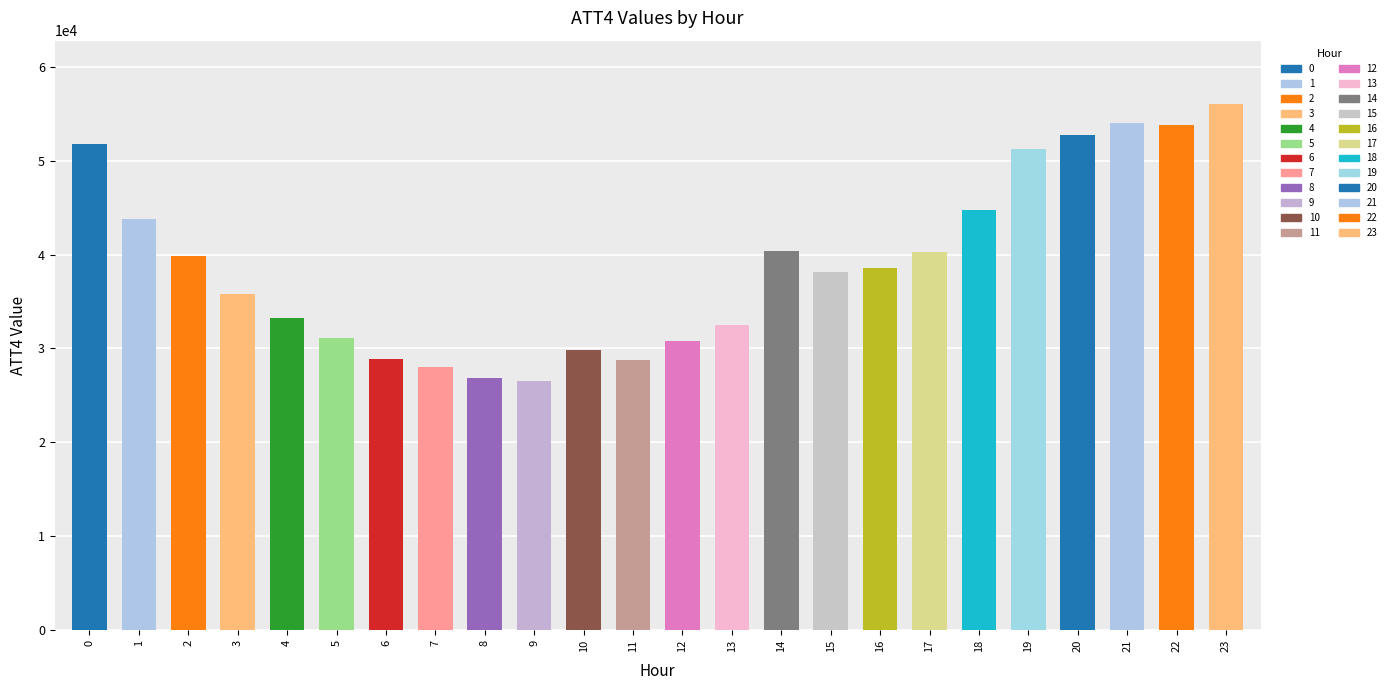

The value at 2 is 39900. True or false?

True